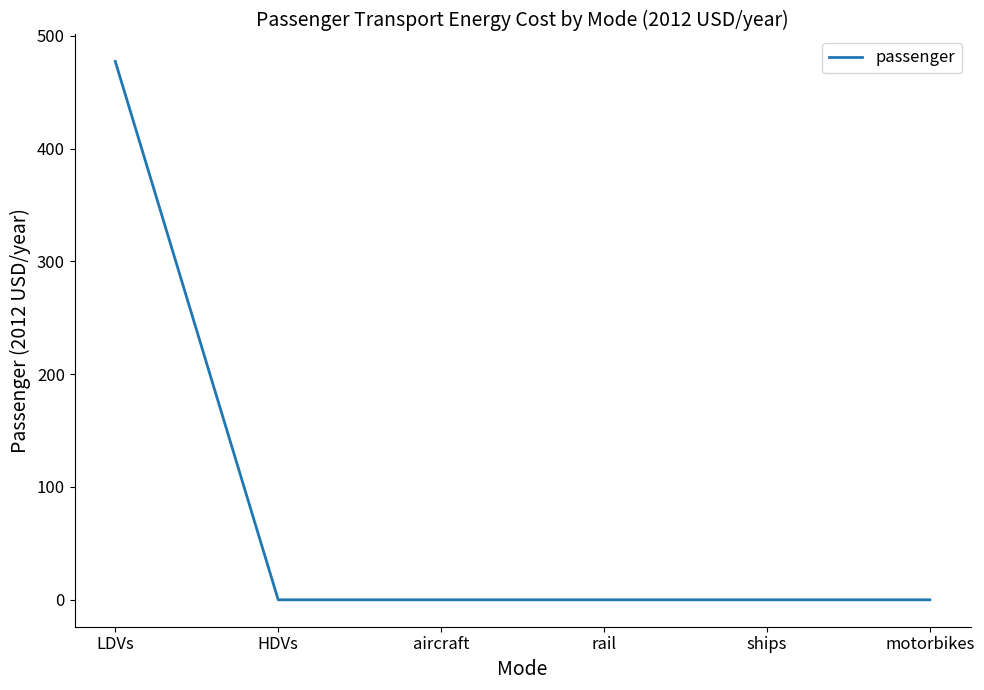

What is the average value?

79.5